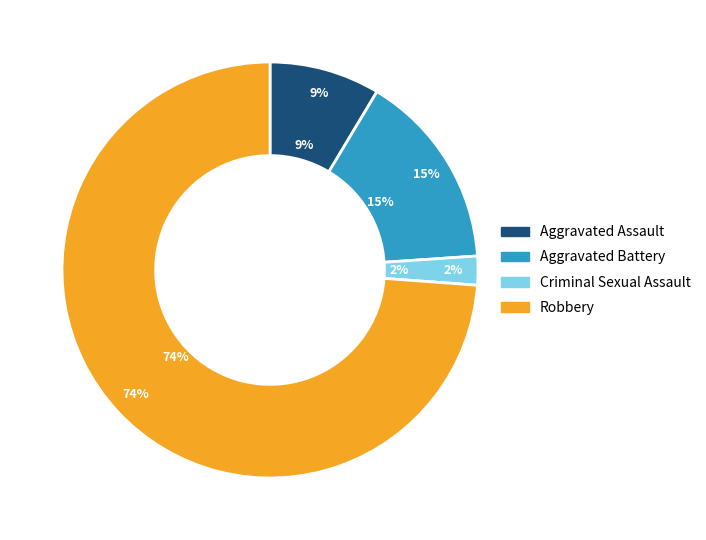

Is Aggravated Assault the majority of the pie?

No